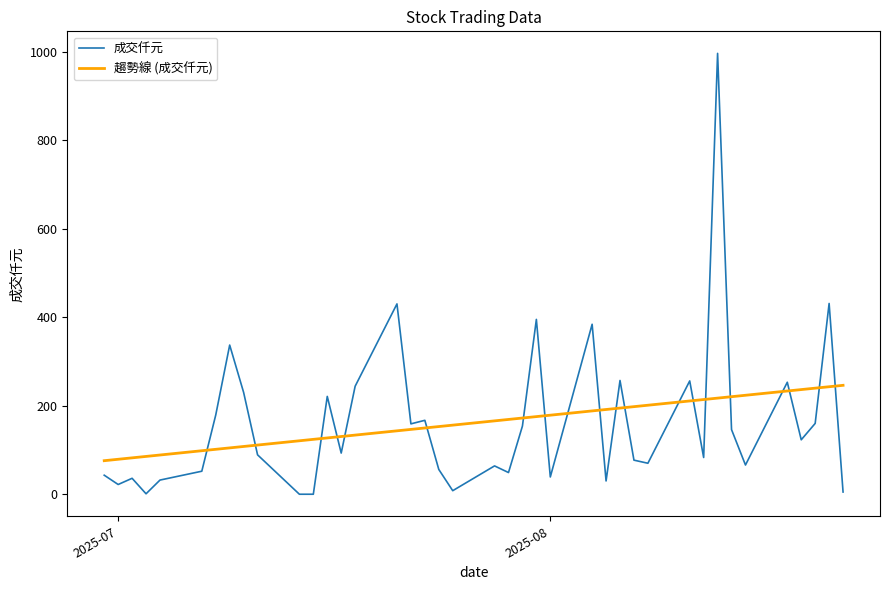

What is the highest value of the 成交仟元 series?

996.0